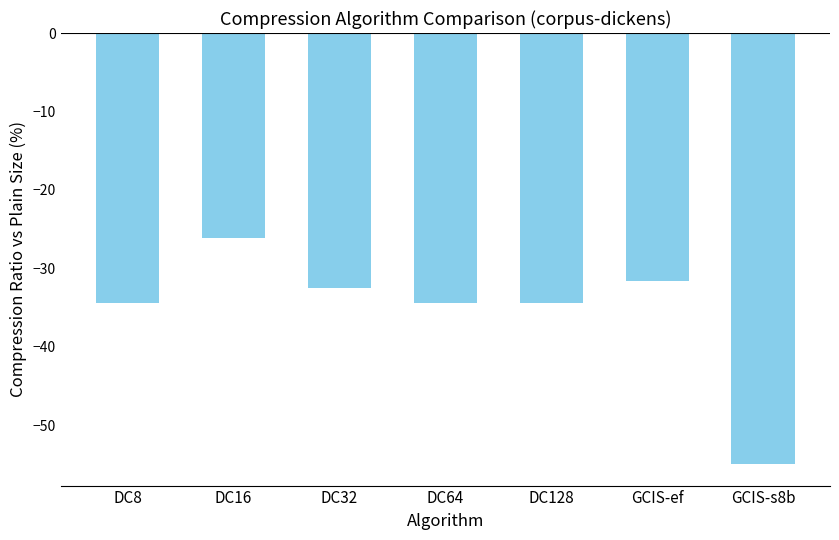

What position from the right is DC8?

7